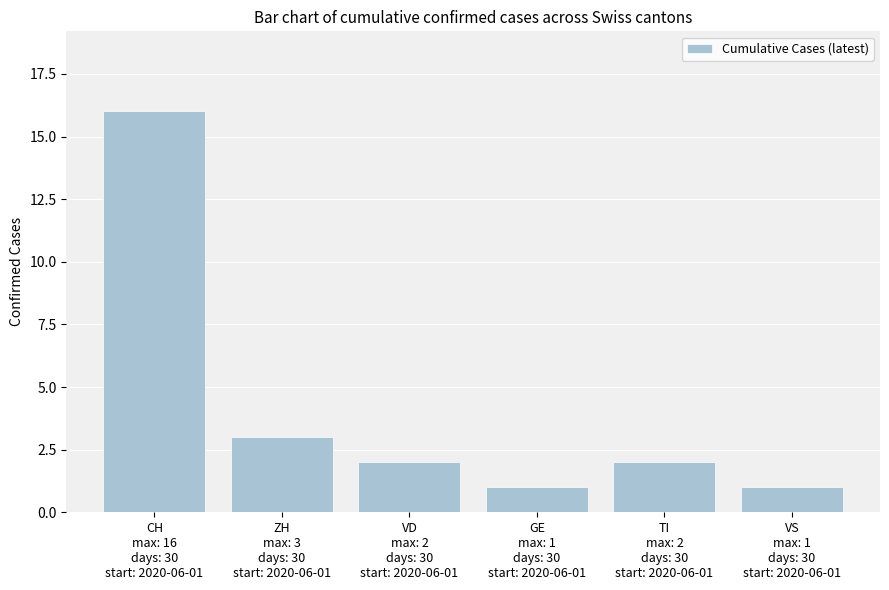

Which label corresponds to the largest value in the chart?

CH
max: 16
days: 30
start: 2020-06-01